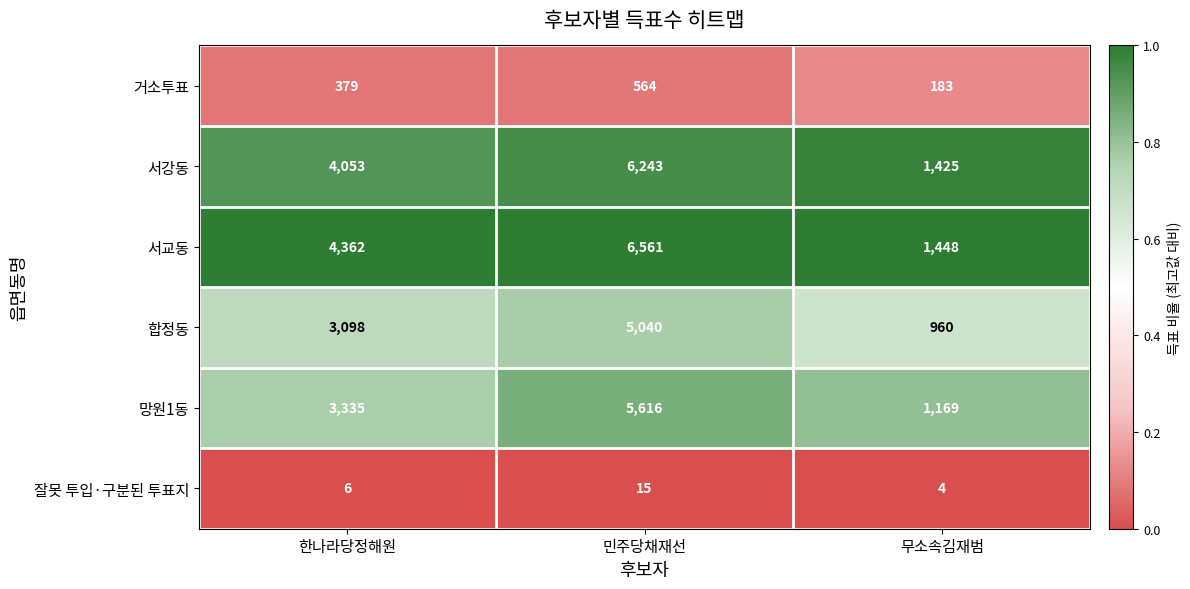

The value of 합정동 at 한나라당정해원 is 3098. True or false?

True